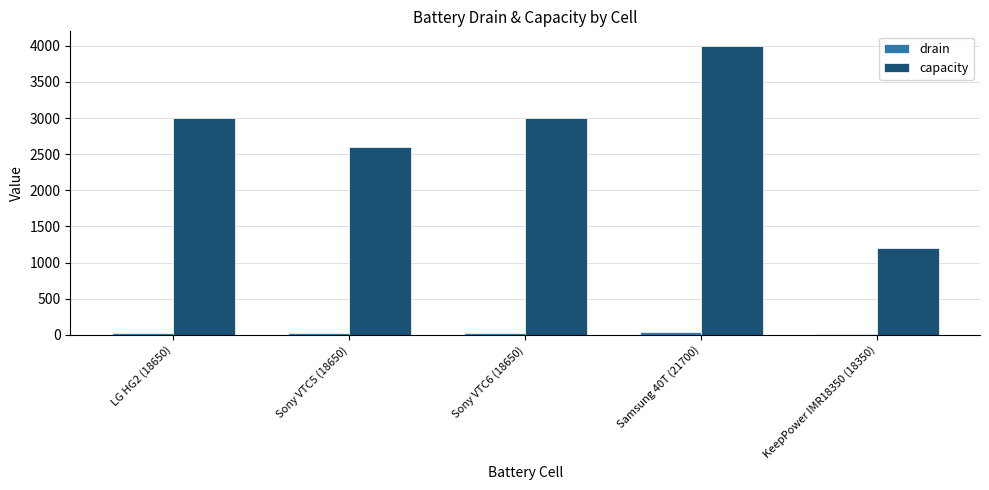

How many groups of bars are there?

5